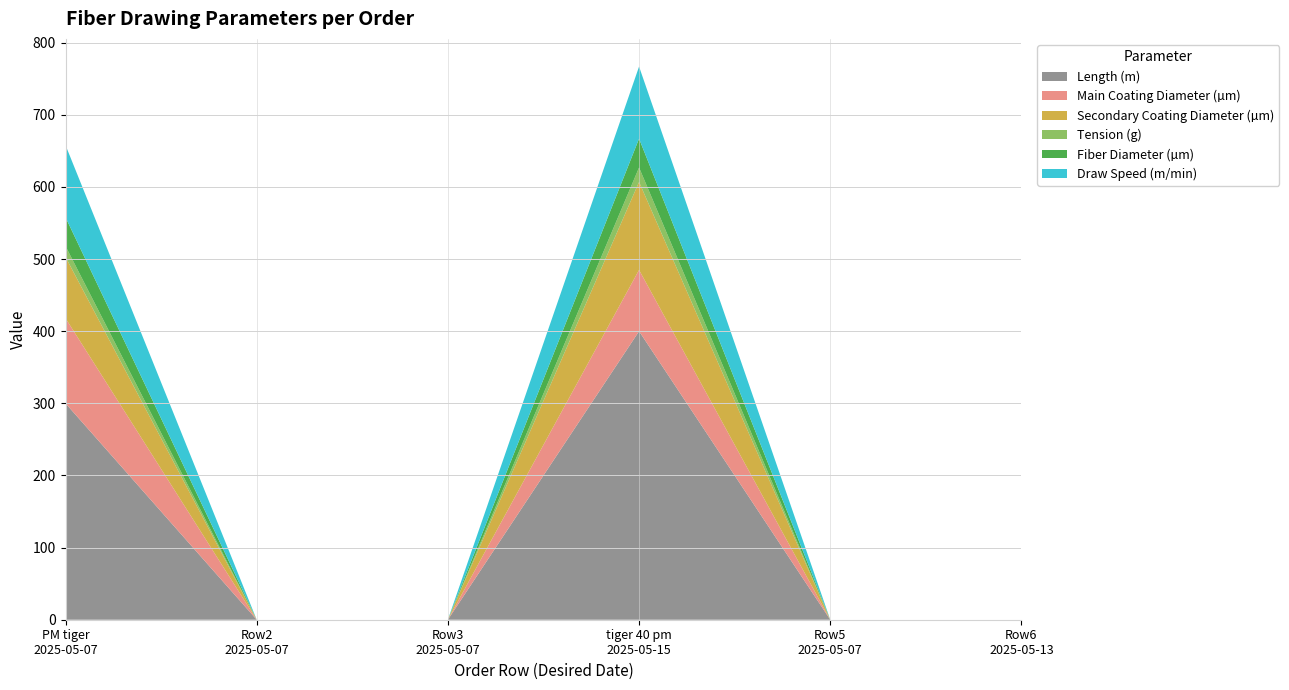

Reading left to right, what are all the values shown in this chart?

Length (m): 2025-05-07=300	2025-05-07=0	2025-05-07=0	2025-05-15=400	2025-05-07=0	2025-05-13=0
Main Coating Diameter (µm): 2025-05-07=118	2025-05-07=0	2025-05-07=0	2025-05-15=85	2025-05-07=0	2025-05-13=0
Secondary Coating Diameter (µm): 2025-05-07=85	2025-05-07=0	2025-05-07=0	2025-05-15=122	2025-05-07=0	2025-05-13=0
Tension (g): 2025-05-07=15	2025-05-07=0	2025-05-07=0	2025-05-15=20	2025-05-07=0	2025-05-13=0
Fiber Diameter (µm): 2025-05-07=40	2025-05-07=0	2025-05-07=0	2025-05-15=40	2025-05-07=0	2025-05-13=0
Draw Speed (m/min): 2025-05-07=100	2025-05-07=0	2025-05-07=0	2025-05-15=100	2025-05-07=0	2025-05-13=0